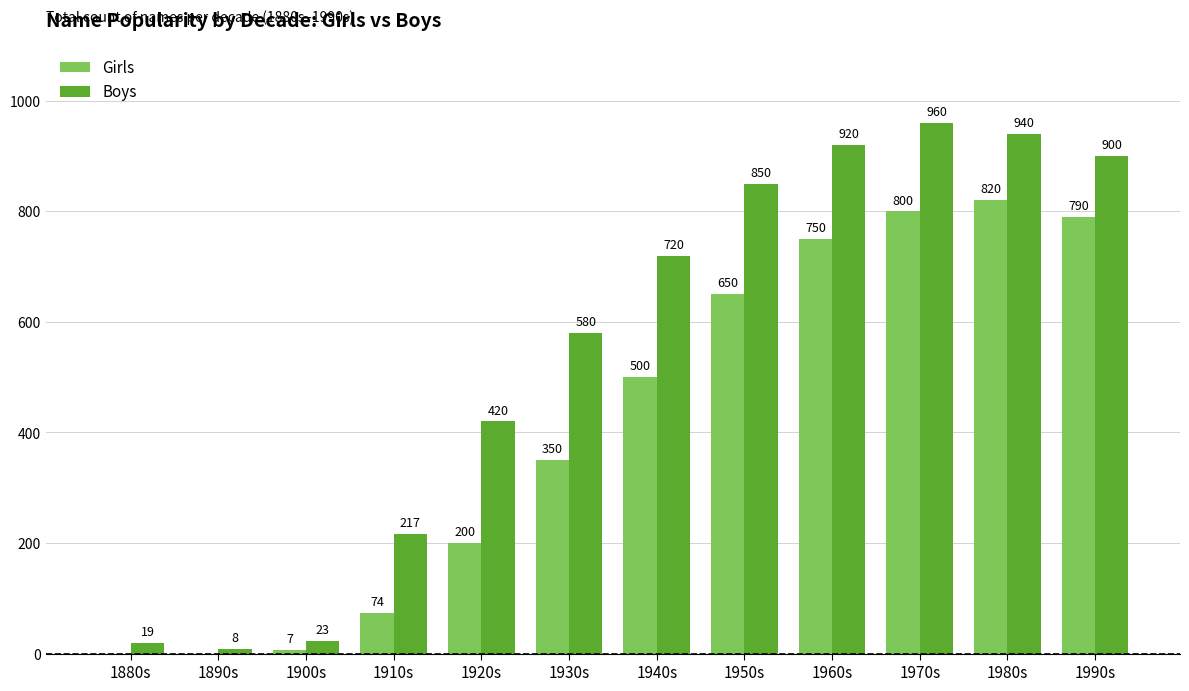

The Girls series shows 200 at 1920s. True or false?

True